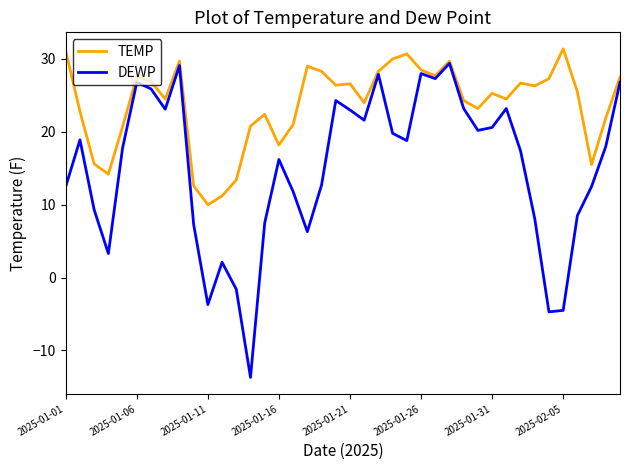

Which series has the largest range (max minus min)?

DEWP